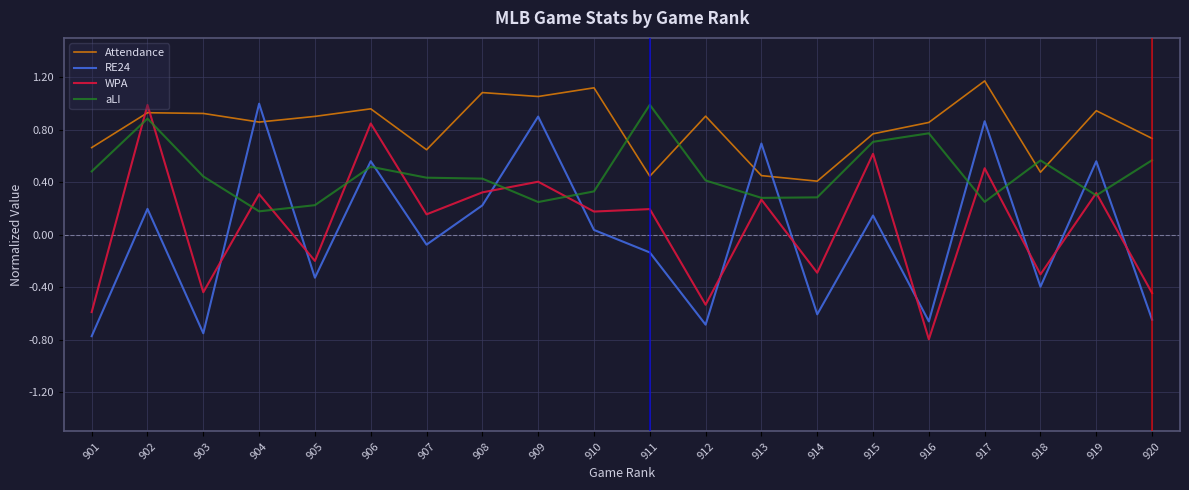

At which label does aLI reach its peak?

911